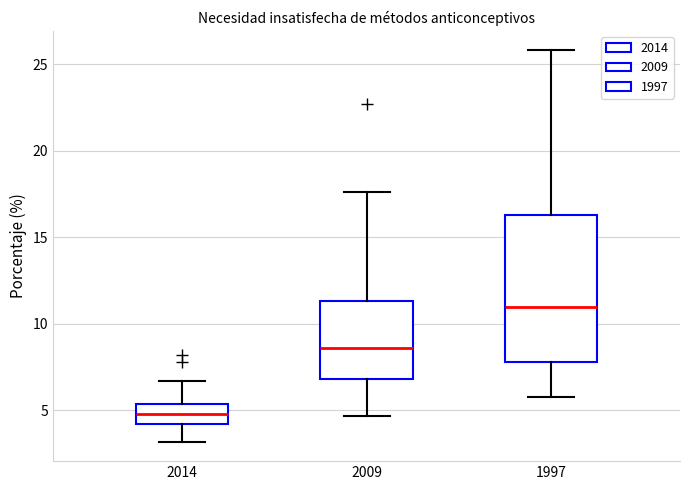

Which box has the highest median line?

1997